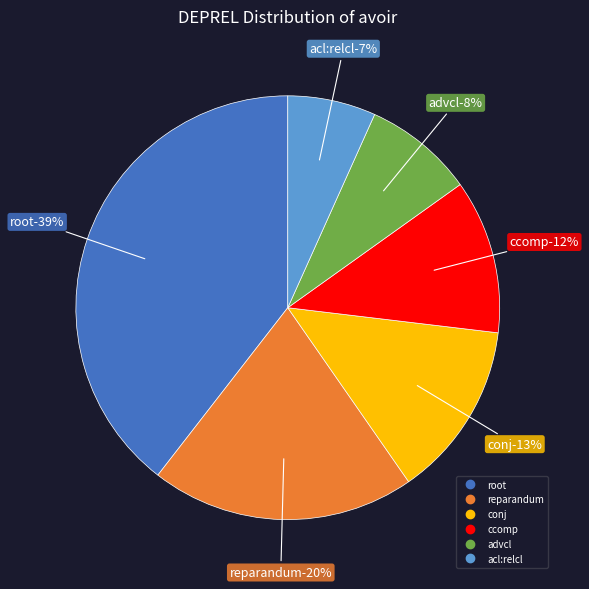

Which category has the smallest portion of the pie?

acl:relcl